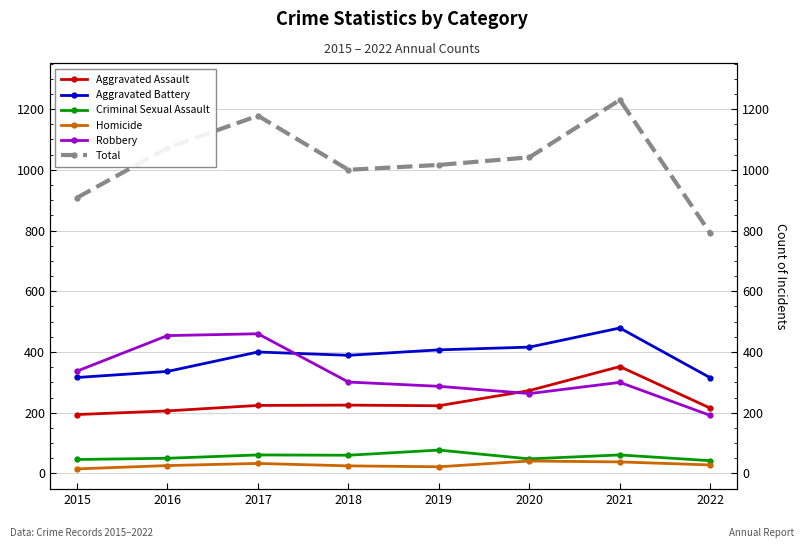

Reading right to left, list all the values displayed in this chart.

Aggravated Assault: 215	352	273	223	225	224	206	194
Aggravated Battery: 315	479	416	407	389	400	336	316
Criminal Sexual Assault: 42	61	48	77	60	61	50	46
Homicide: 28	38	41	22	25	33	26	15
Robbery: 191	300	263	287	301	460	454	337
Total: 791	1230	1041	1016	1000	1178	1072	908